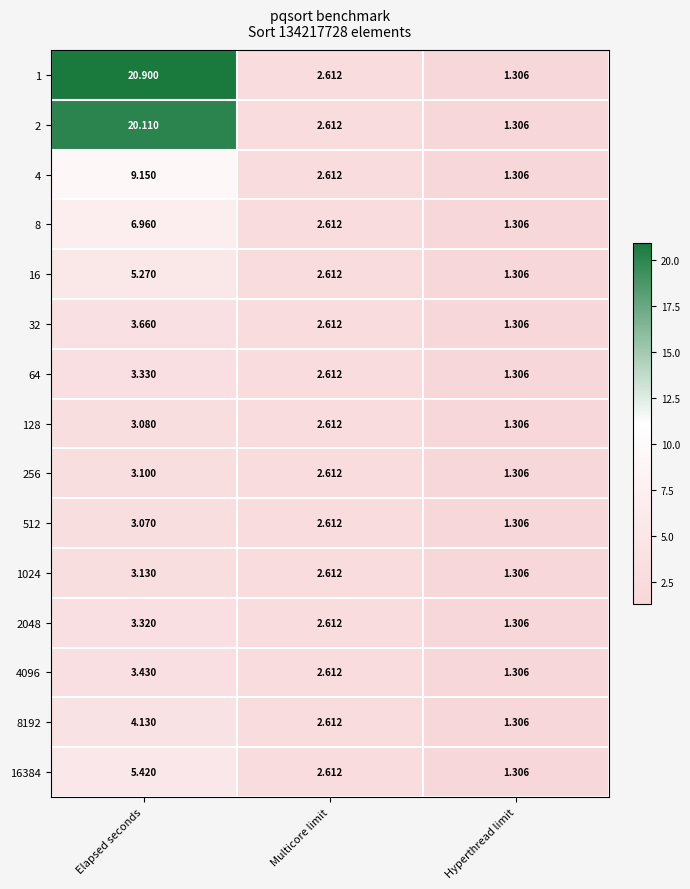

Which category has the lowest value in the 2 series?

Hyperthread limit